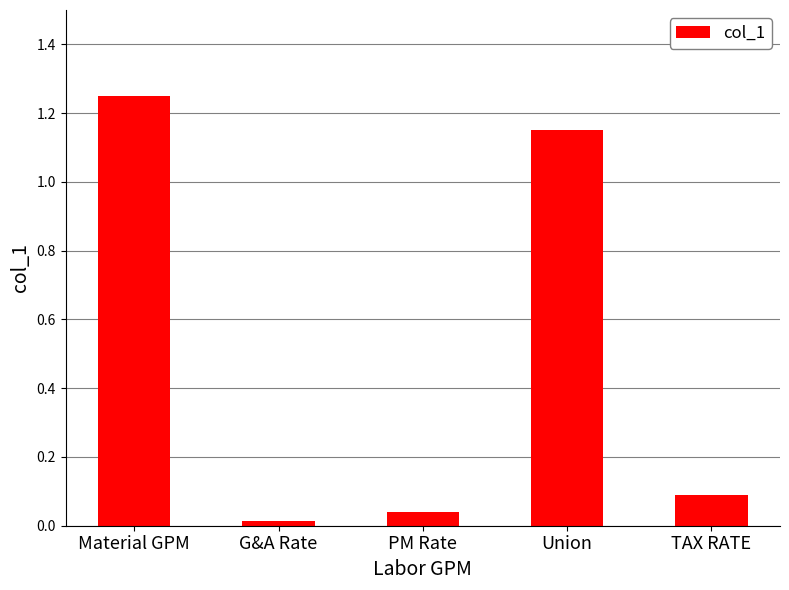

What is the sum of the values at Union and Material GPM?

2.4